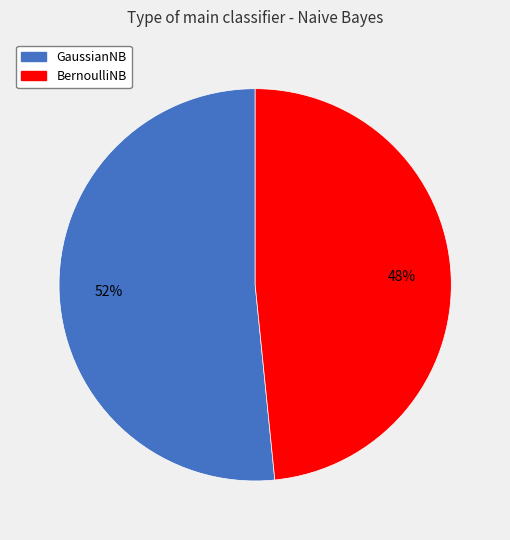

Count the number of slices in the pie.

2